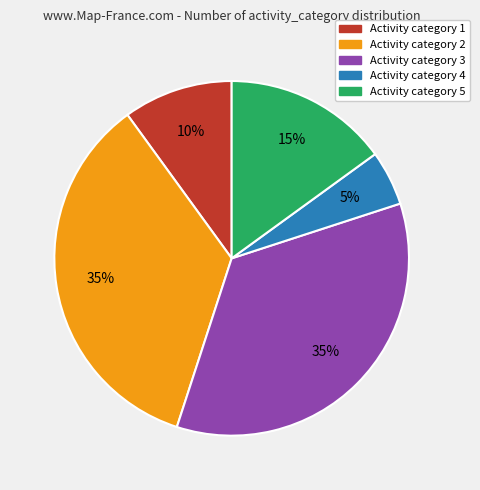

Is it true that Activity category 2 is 35% of the pie?

True